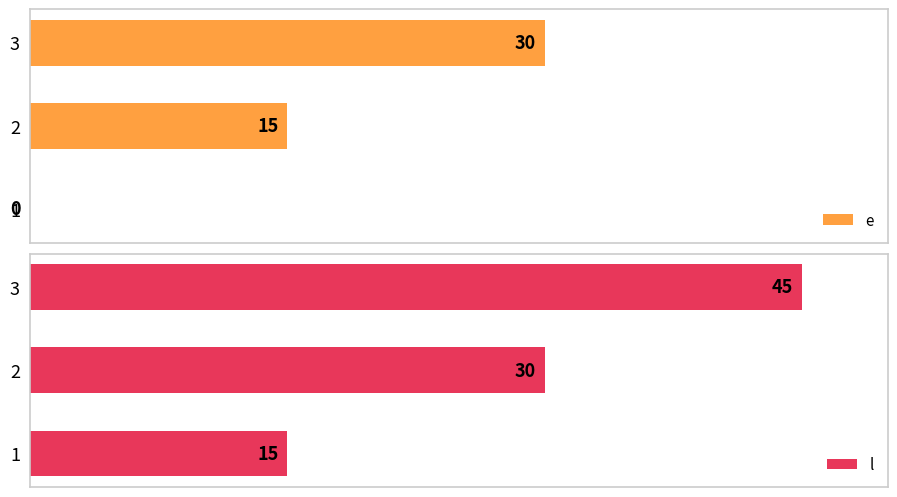

How many l values are between 15 and 45?

3